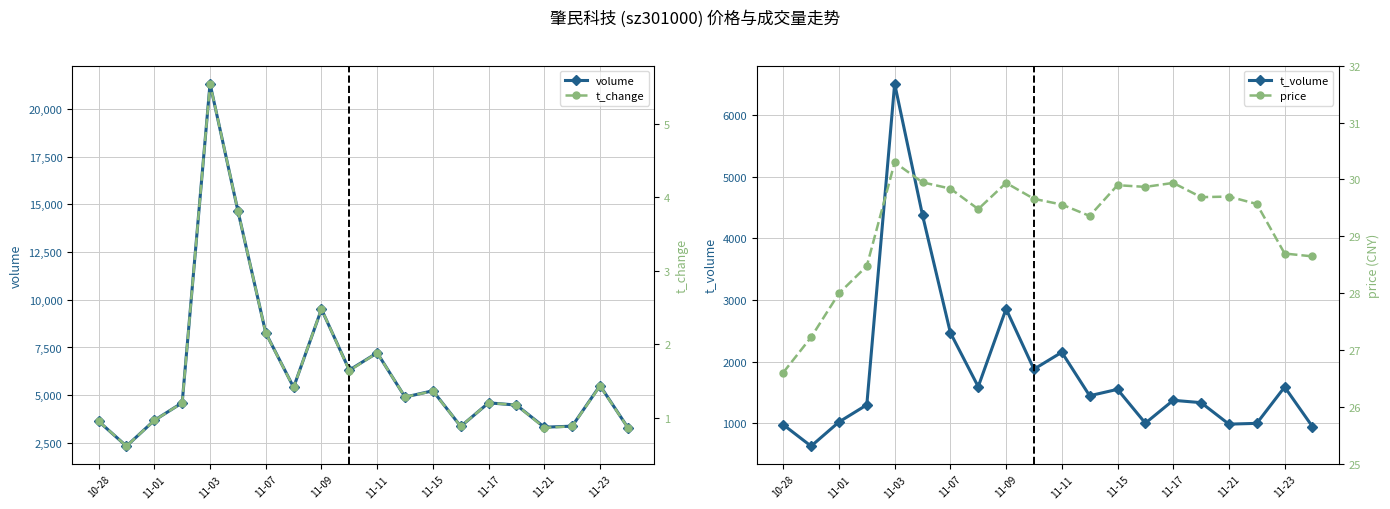

The value of volume at 11-03 is 7844. True or false?

False